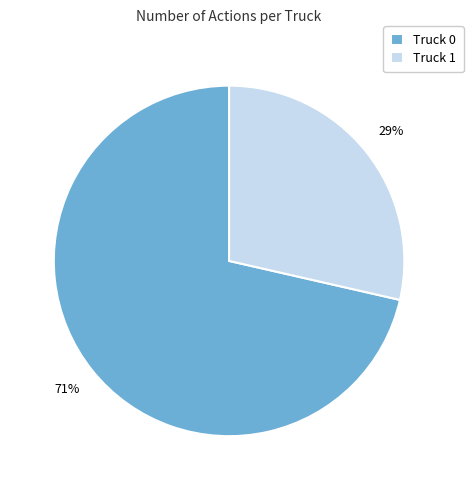

What percentage is the Truck 1 slice, to the nearest percent?

29%